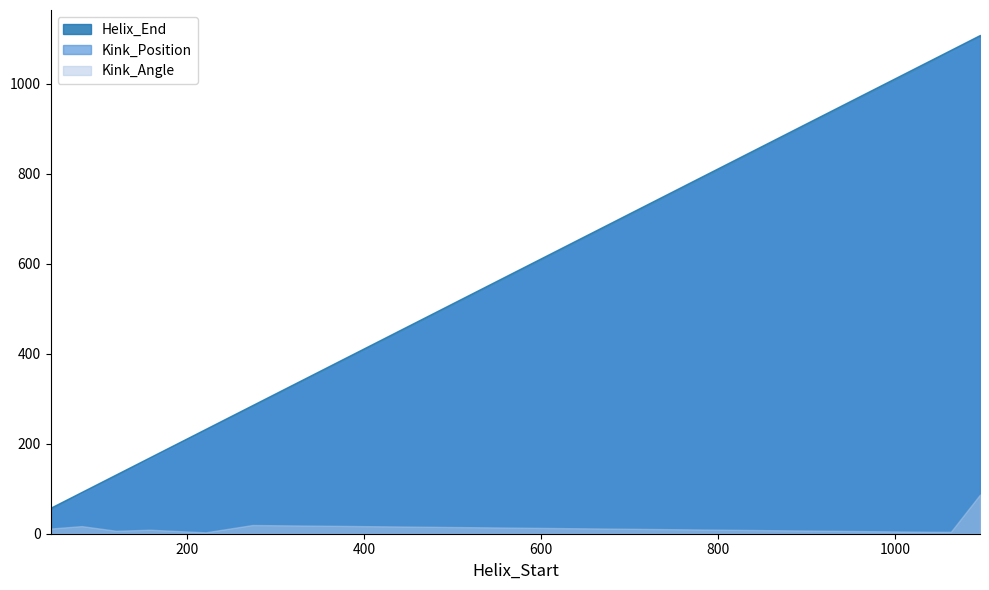

What is the difference between the Kink_Angle values at 1037 and 158?

4.5